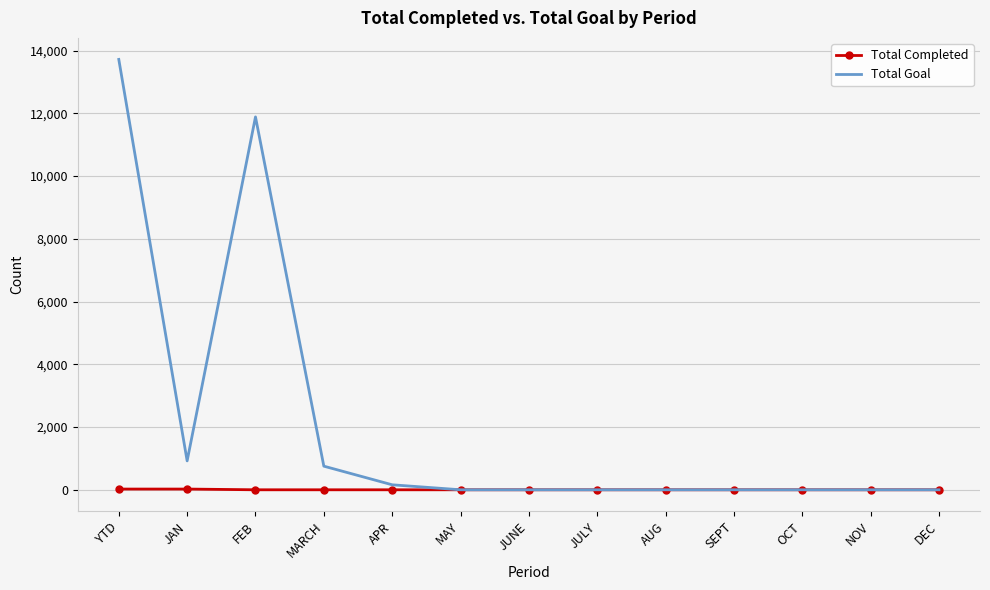

List the series in order of their overall mean, lowest first.

Total Completed, Total Goal